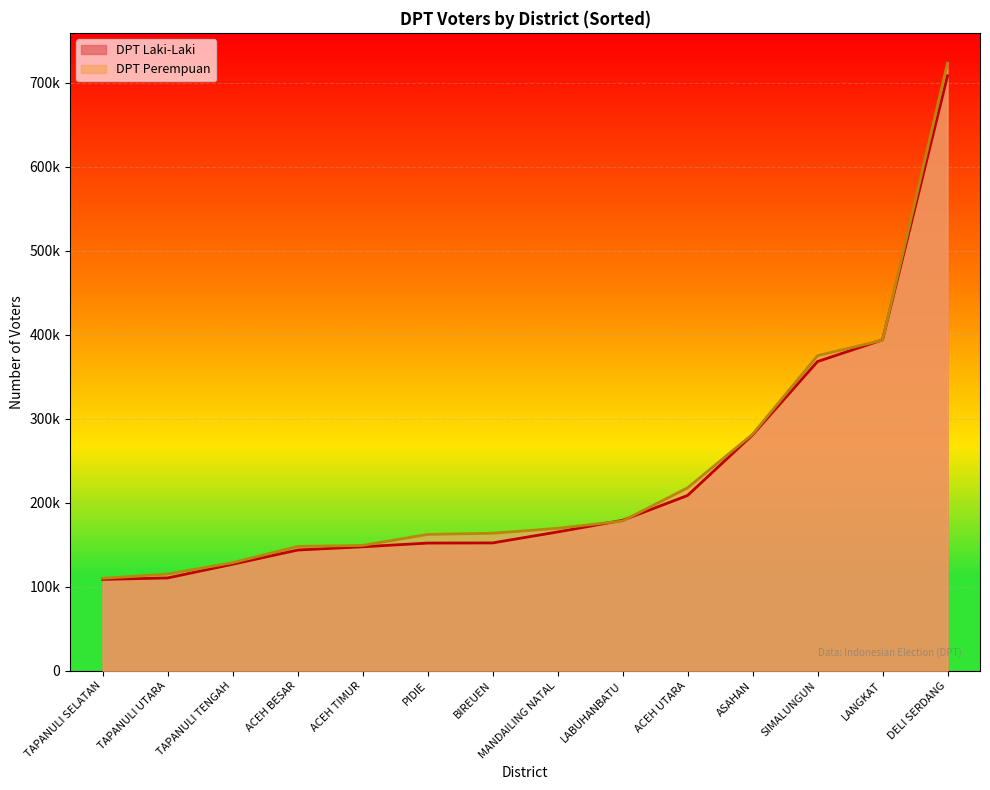

Reading left to right, what are all the values shown in this chart?

DPT Laki-Laki: ACEH UTARA=208695	LABUHANBATU=179152	LANGKAT=393930	DELI SERDANG=708220	SIMALUNGUN=368139	ASAHAN=280822	MANDAILING NATAL=165269	BIREUEN=152240	PIDIE=152046	ACEH TIMUR=147632	ACEH BESAR=143752	TAPANULI TENGAH=126867	TAPANULI UTARA=110540	TAPANULI SELATAN=108811
DPT Perempuan: ACEH UTARA=217776	LABUHANBATU=178303	LANGKAT=393551	DELI SERDANG=723198	SIMALUNGUN=375132	ASAHAN=281660	MANDAILING NATAL=169614	BIREUEN=163756	PIDIE=162339	ACEH TIMUR=149264	ACEH BESAR=148031	TAPANULI TENGAH=128703	TAPANULI UTARA=115149	TAPANULI SELATAN=110122